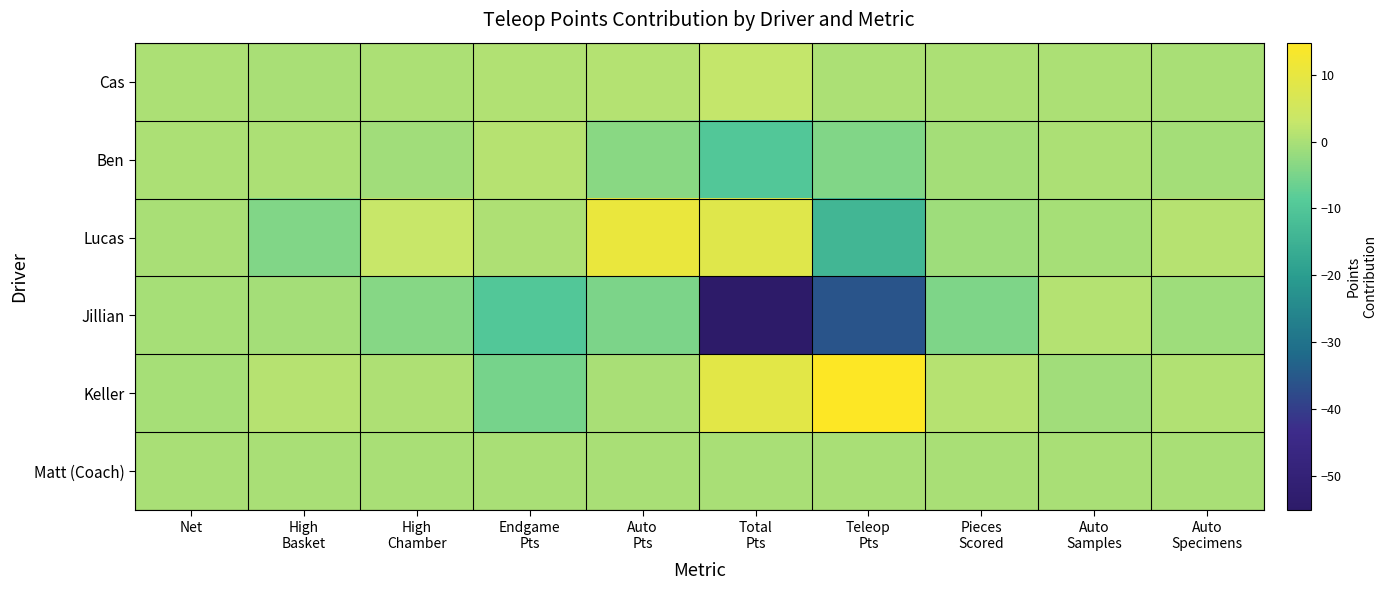

Reading right to left, transcribe all the data shown in this chart.

Cas: Auto
Specimens=0.0	Auto
Samples=0.1	Pieces
Scored=0.1	Teleop
Pts=0.1	Total
Pts=2.6	Auto
Pts=0.9	Endgame
Pts=0.6	High
Chamber=0.2	High
Basket=-0.1	Net=0.1
Ben: Auto
Specimens=-0.5	Auto
Samples=0.2	Pieces
Scored=-0.7	Teleop
Pts=-4.2	Total
Pts=-9.6	Auto
Pts=-3.4	Endgame
Pts=1.3	High
Chamber=-1.0	High
Basket=0.2	Net=0.0
Lucas: Auto
Specimens=1.2	Auto
Samples=-0.5	Pieces
Scored=-1.3	Teleop
Pts=-13.6	Total
Pts=8.0	Auto
Pts=10.6	Endgame
Pts=0.3	High
Chamber=3.1	High
Basket=-4.2	Net=-0.2
Jillian: Auto
Specimens=-1.3	Auto
Samples=1.0	Pieces
Scored=-4.5	Teleop
Pts=-35.8	Total
Pts=-55.2	Auto
Pts=-4.9	Endgame
Pts=-9.7	High
Chamber=-3.6	High
Basket=-0.5	Net=-0.4
Keller: Auto
Specimens=0.7	Auto
Samples=-1.0	Pieces
Scored=1.4	Teleop
Pts=14.8	Total
Pts=9.0	Auto
Pts=-0.2	Endgame
Pts=-5.4	High
Chamber=0.5	High
Basket=1.3	Net=-0.4
Matt (Coach): Auto
Specimens=0.0	Auto
Samples=0.0	Pieces
Scored=0.0	Teleop
Pts=0.0	Total
Pts=0.0	Auto
Pts=0.0	Endgame
Pts=0.0	High
Chamber=0.0	High
Basket=0.0	Net=0.0